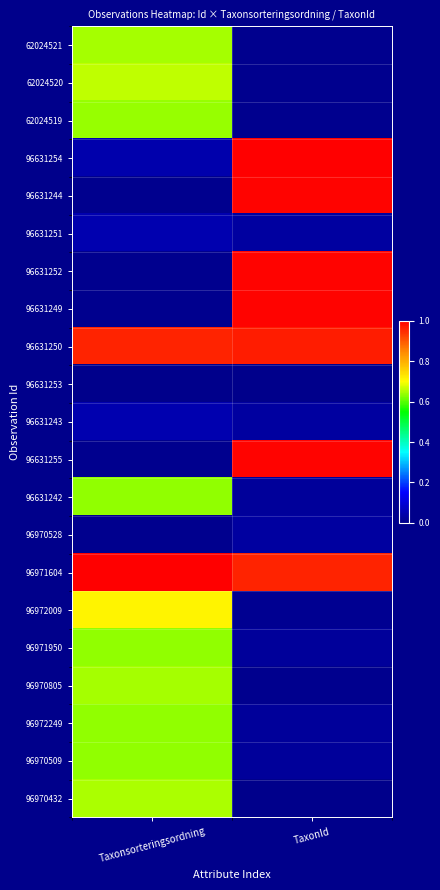

What is the maximum value shown in the chart?

1.0